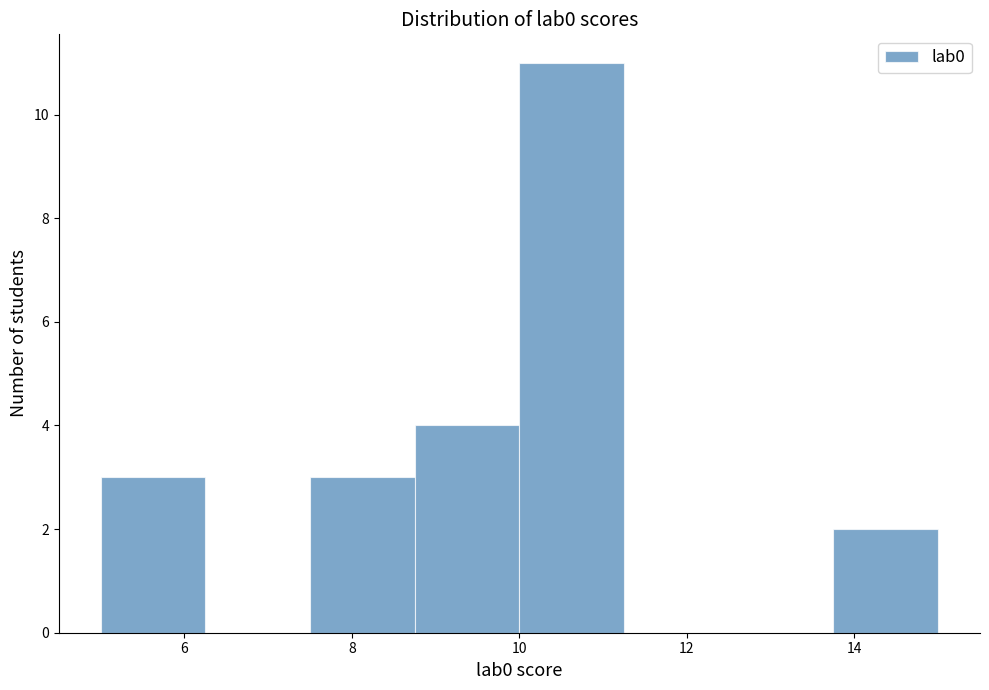

How tall is the bar that spans 7.50 to 8.75 on the x-axis? Neither the bar edges nor the heights are printed on the chart, so give them approximately, as read against the axes.

3